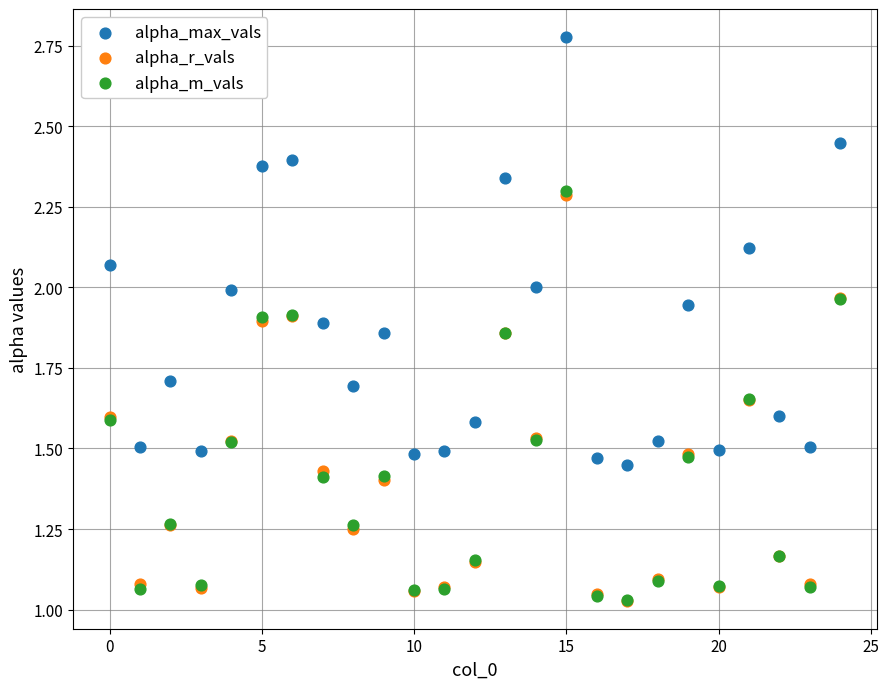

What are all the series names shown in the legend?

alpha_max_vals, alpha_r_vals, alpha_m_vals